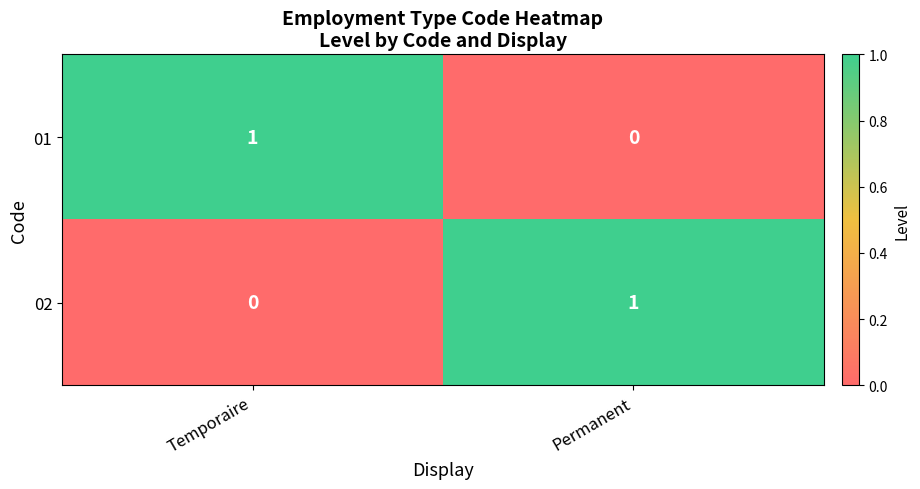

Reading left to right, transcribe all the data shown in this chart.

01: 1	0
02: 0	1